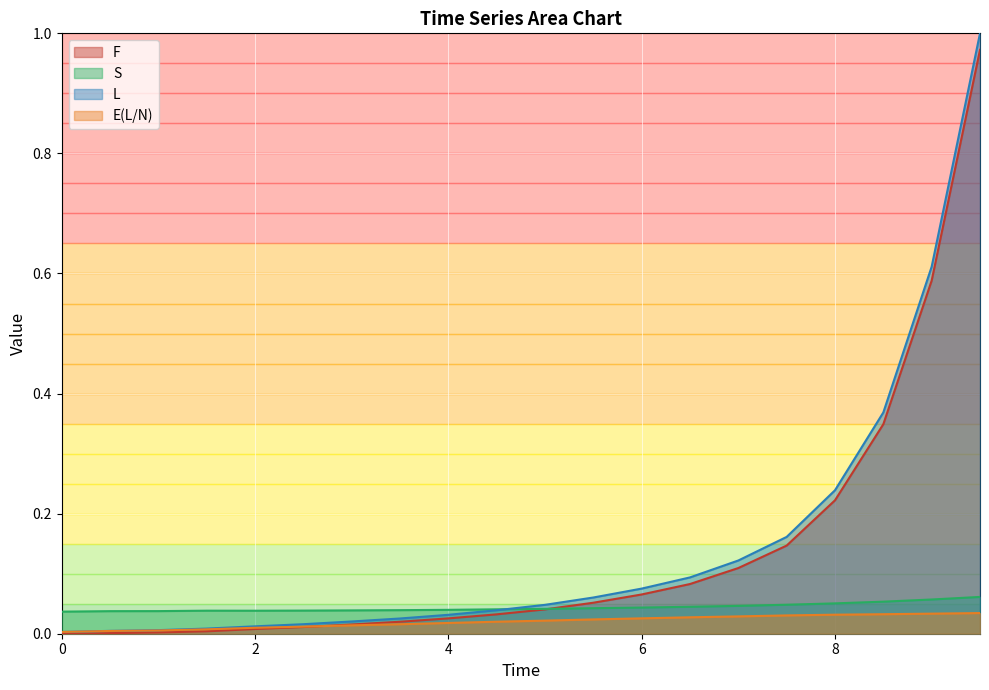

What is the spread (max minus min) of values at 6.5?

0.1